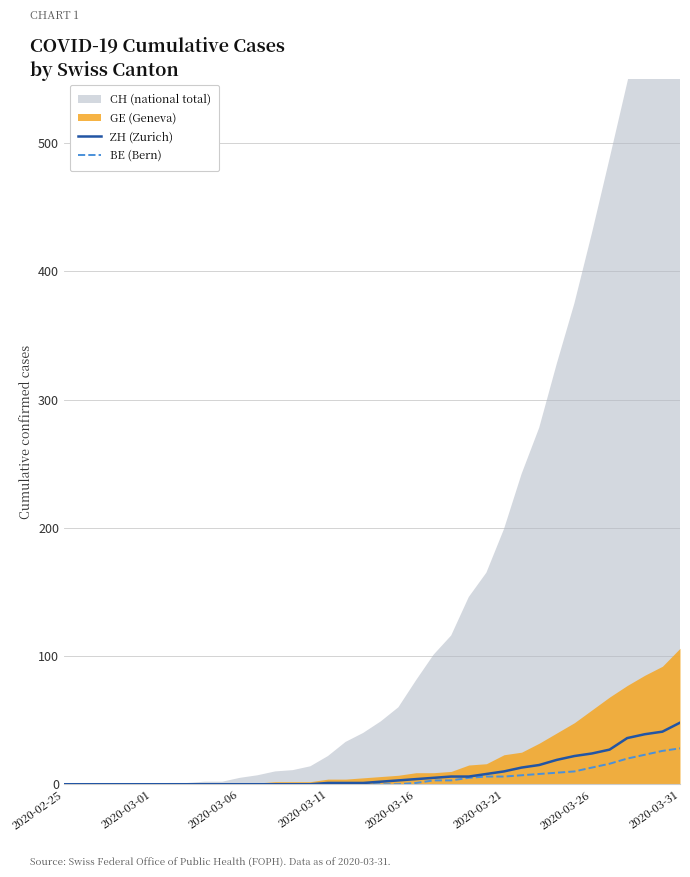

What is the value of the BE (Bern) point at the 23rd from the left?

3